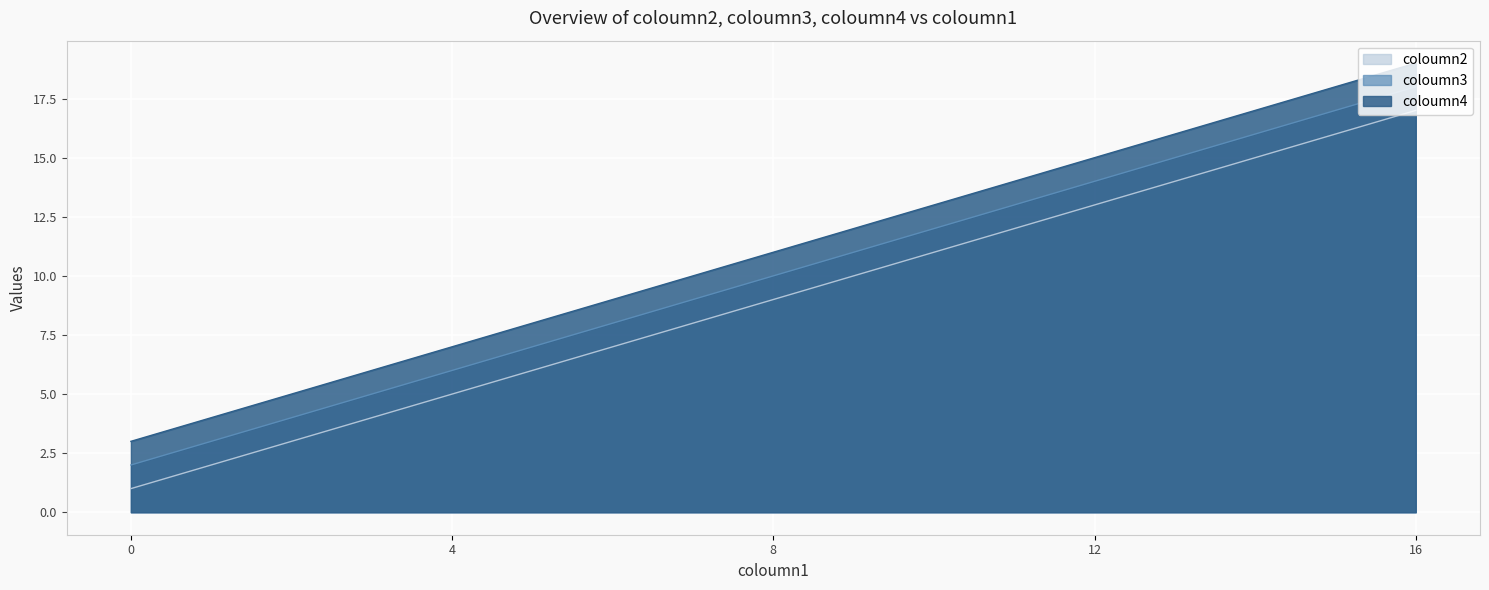

True or false: coloumn3 and coloumn2 intersect in this chart.

False